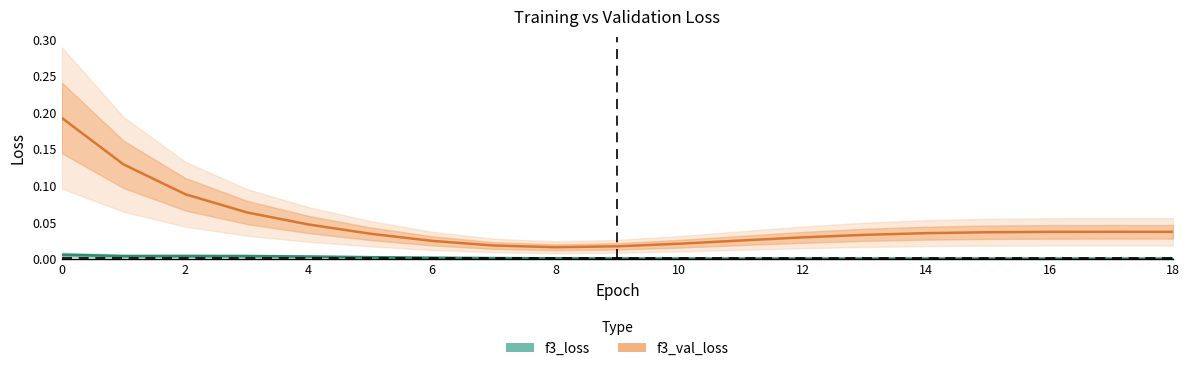

Which series has the largest range (max minus min)?

f3_val_loss